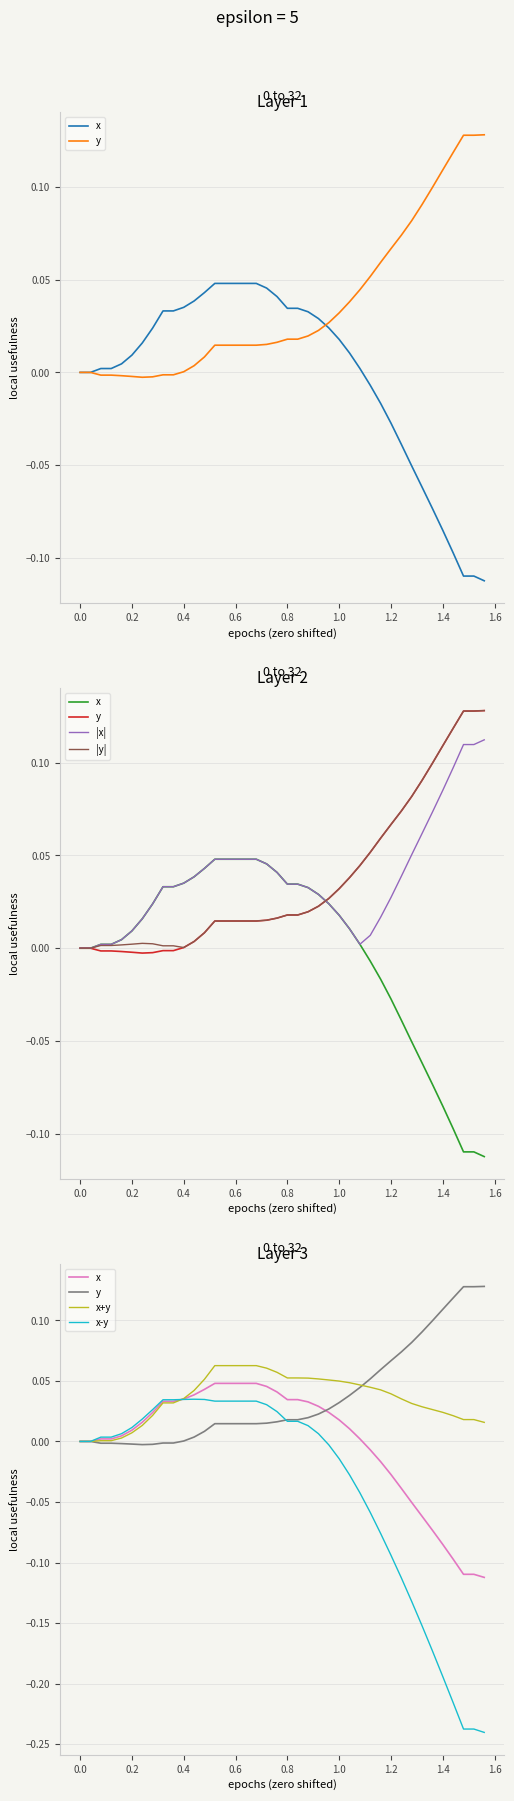

True or false: |y| and x cross at least once.

True